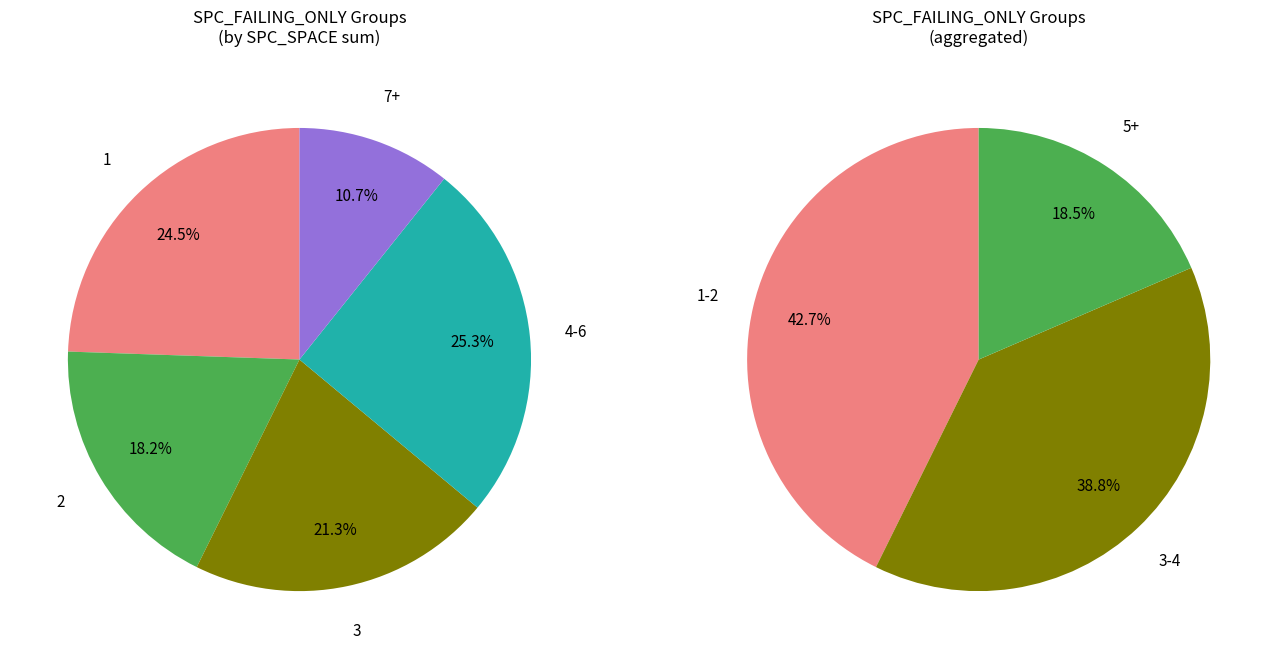

To the nearest percent, what percentage of the pie is 2?

18%